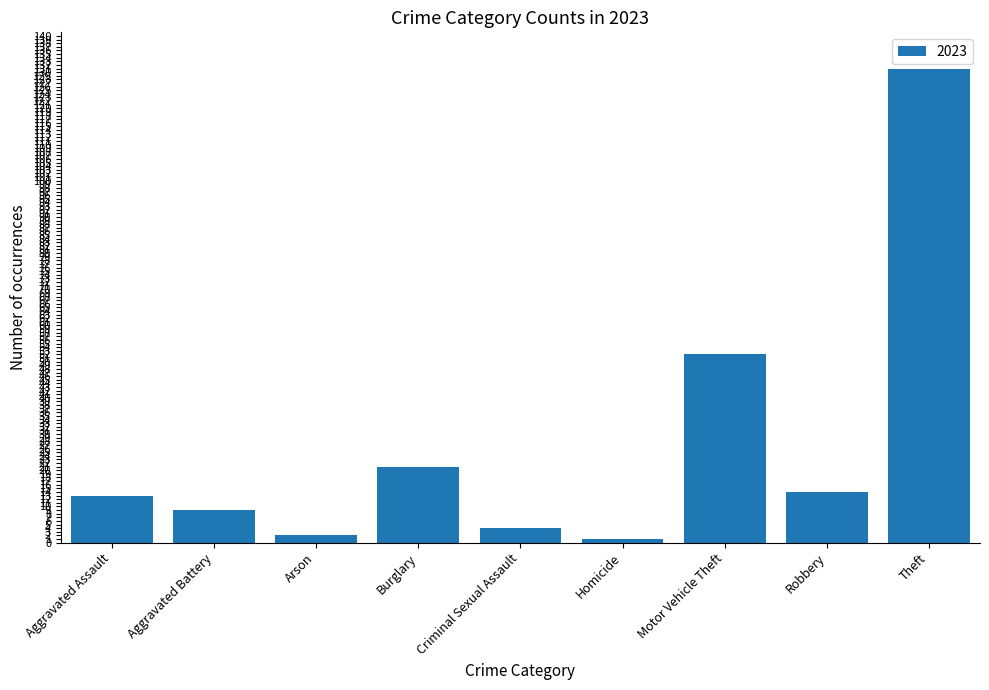

What is the greatest value displayed?

131